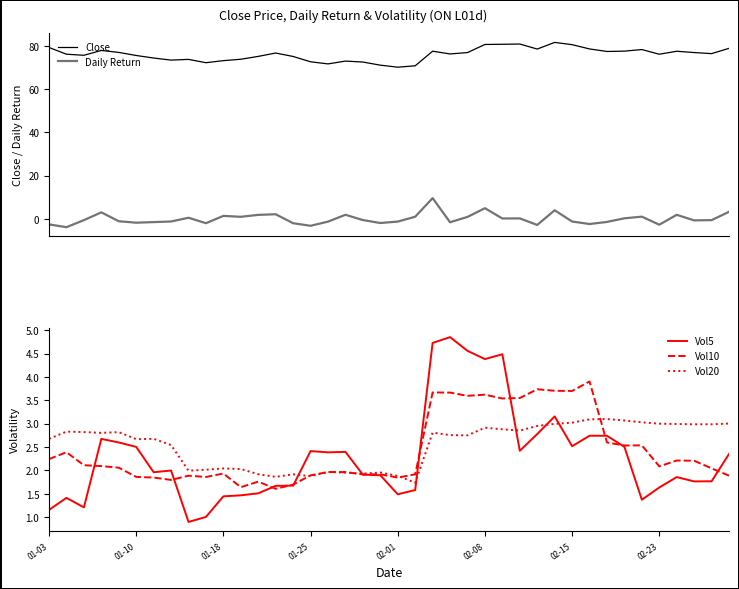

What is the smallest value displayed?

-3.9